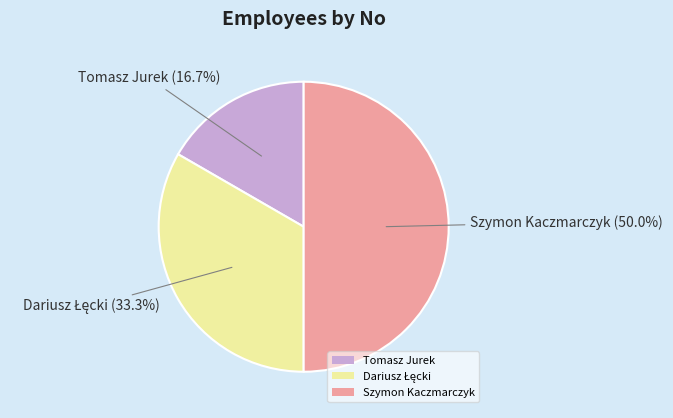

What is the largest slice in the pie chart?

Szymon Kaczmarczyk